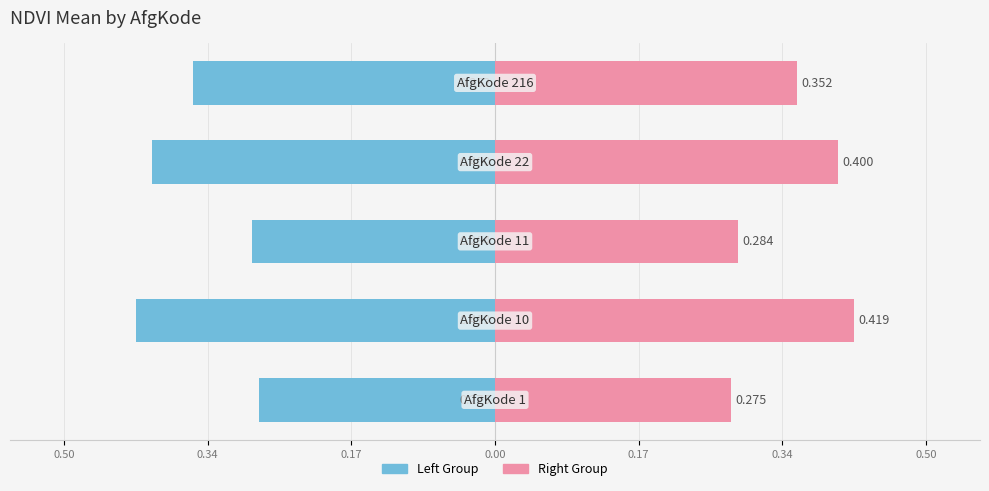

What is the lowest value of the AfgKode (Left) series?

-0.4